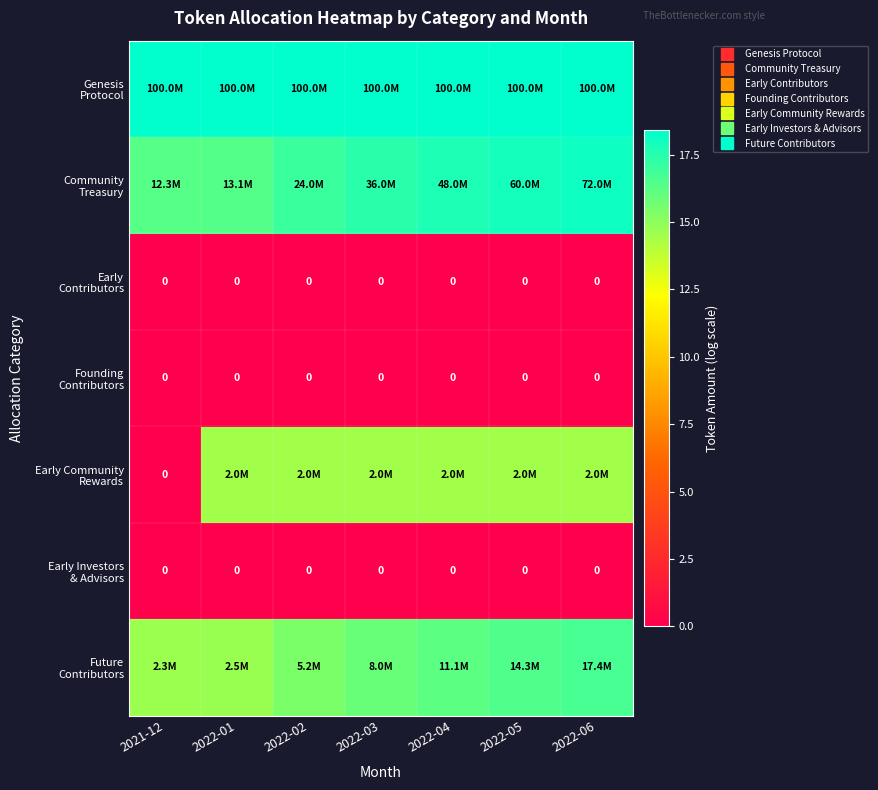

At 2022-02, list the series in order from smallest to largest.

Early Contributors, Founding Contributors, Early Investors & Advisors, Early Community Rewards, Future Contributors, Community Treasury, Genesis Protocol